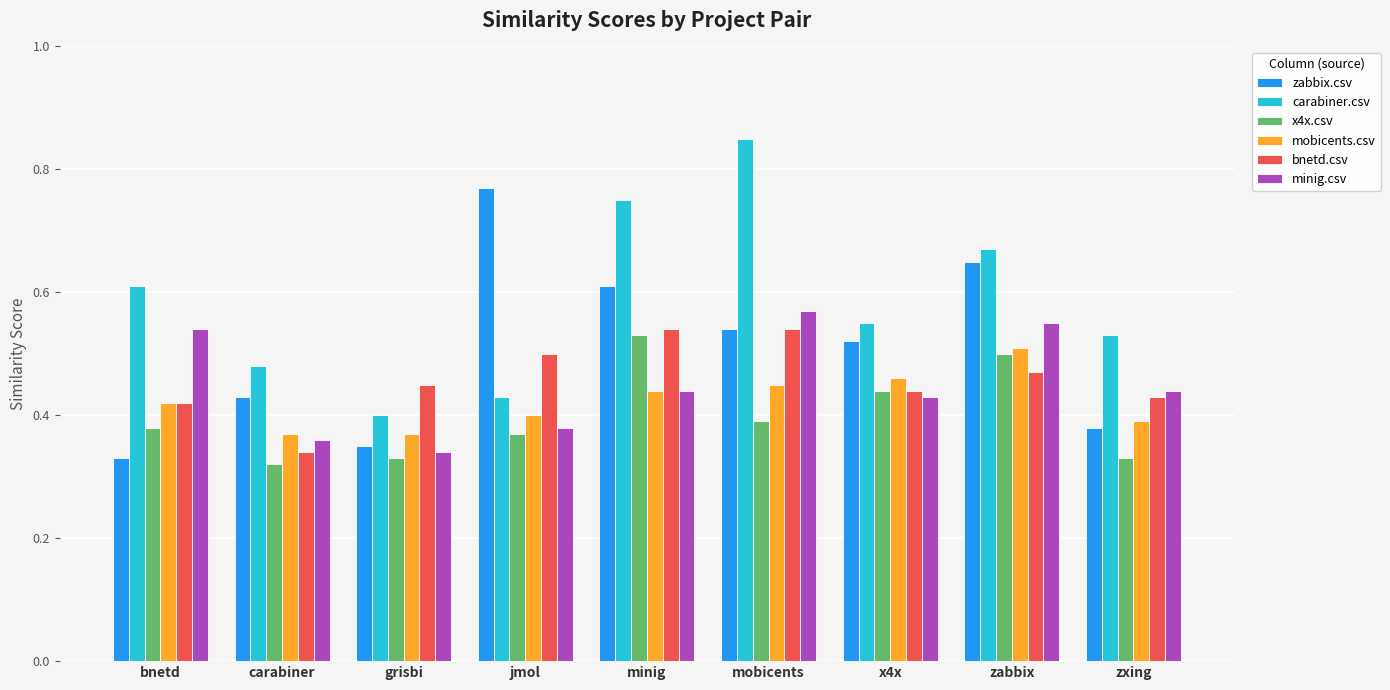

Which series changed the most between carabiner and x4x?

x4x.csv